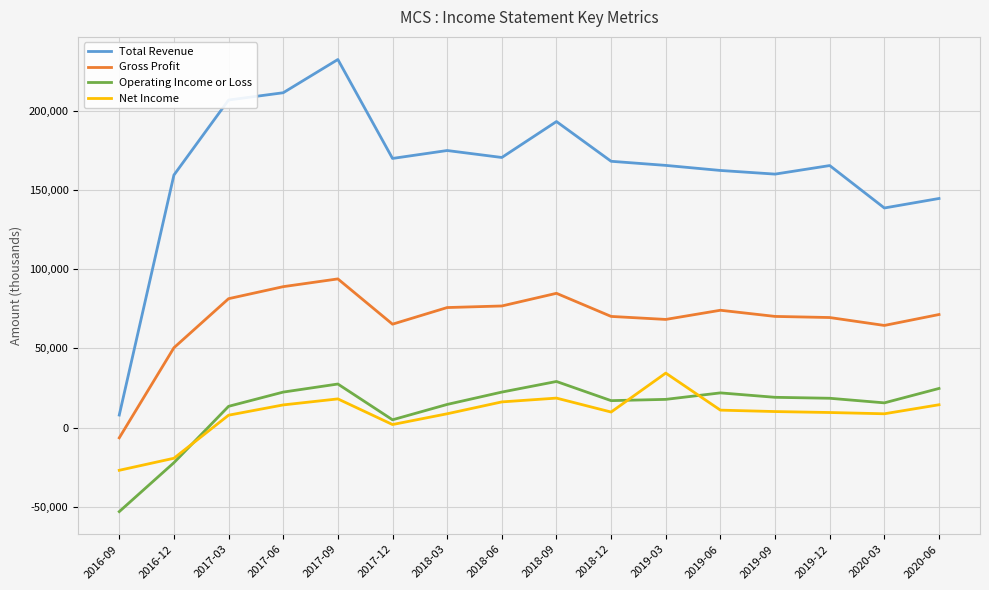

What is the total value across all series at 2017-06?

337200